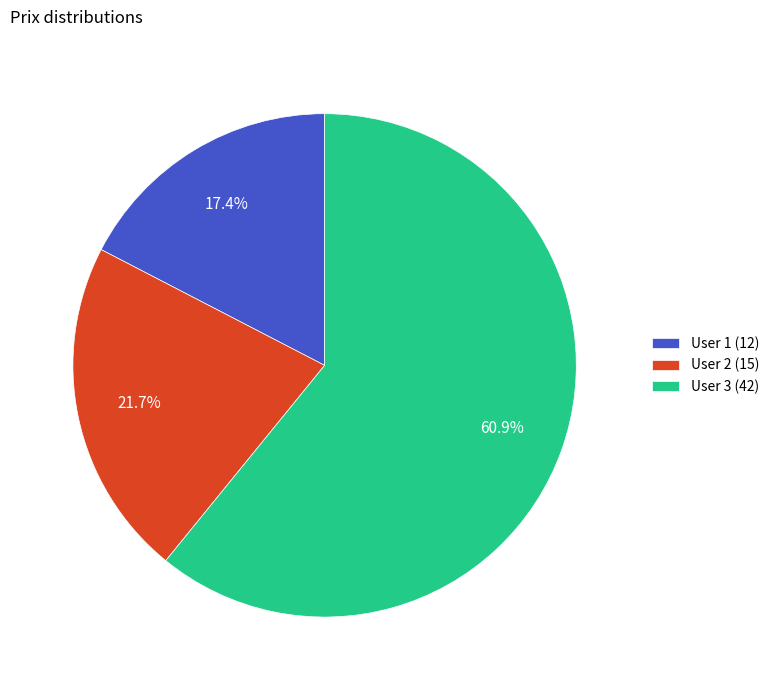

How many segments does this pie chart have?

3